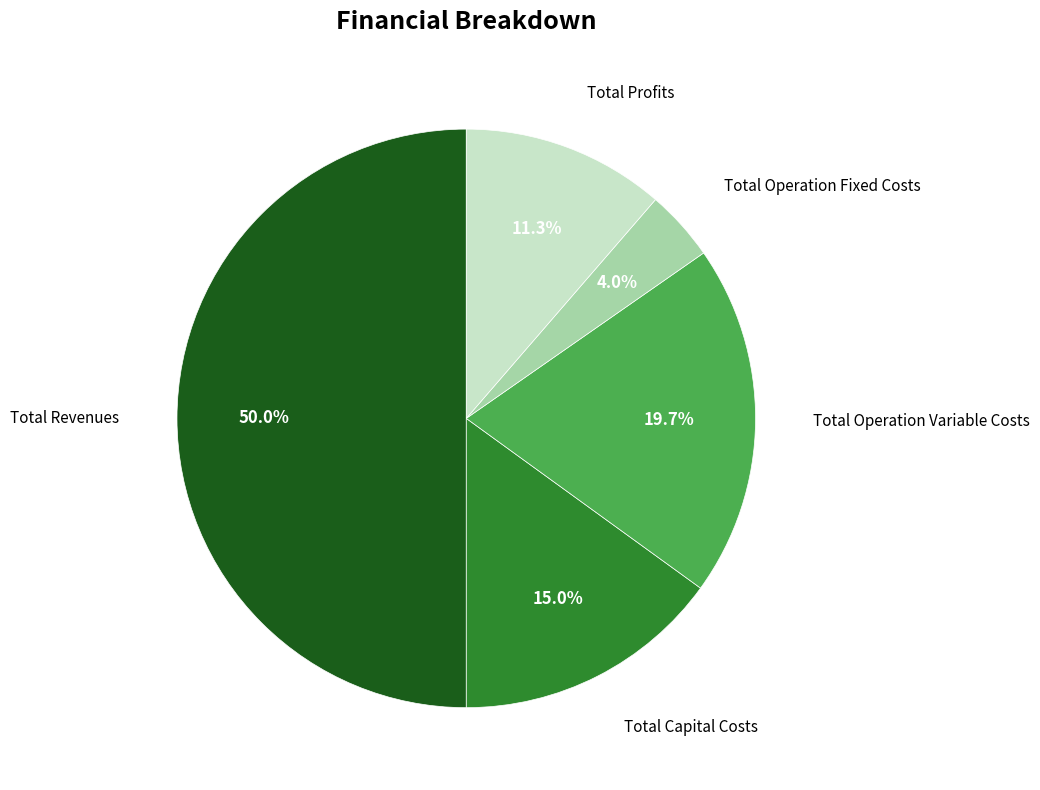

Count the number of slices in the pie.

5